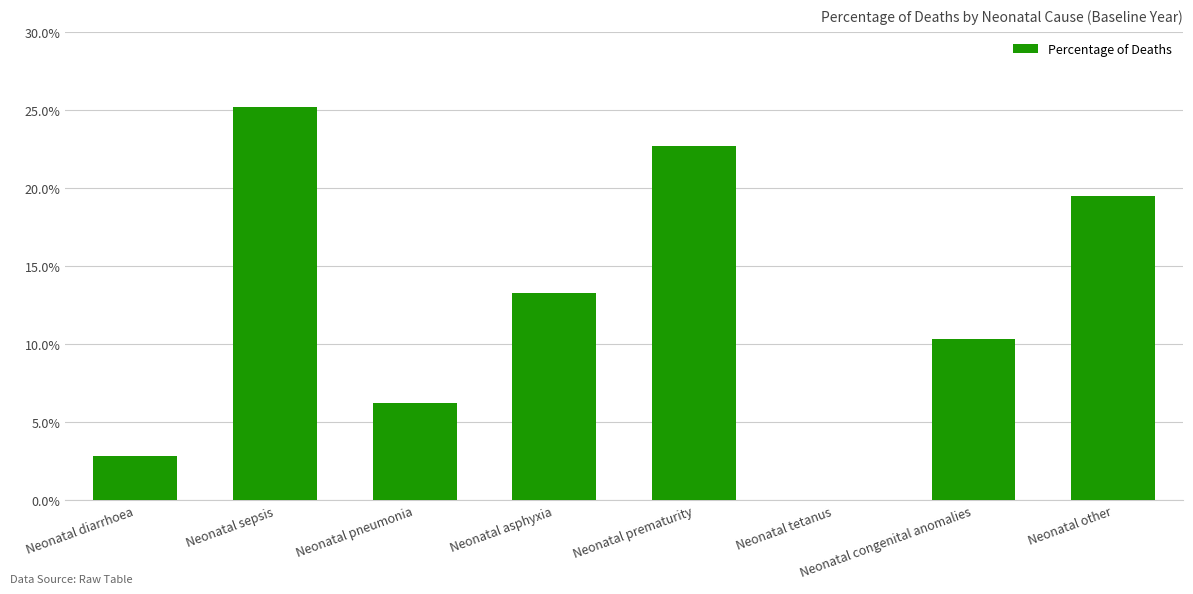

Does the chart contain stacked bars?

No